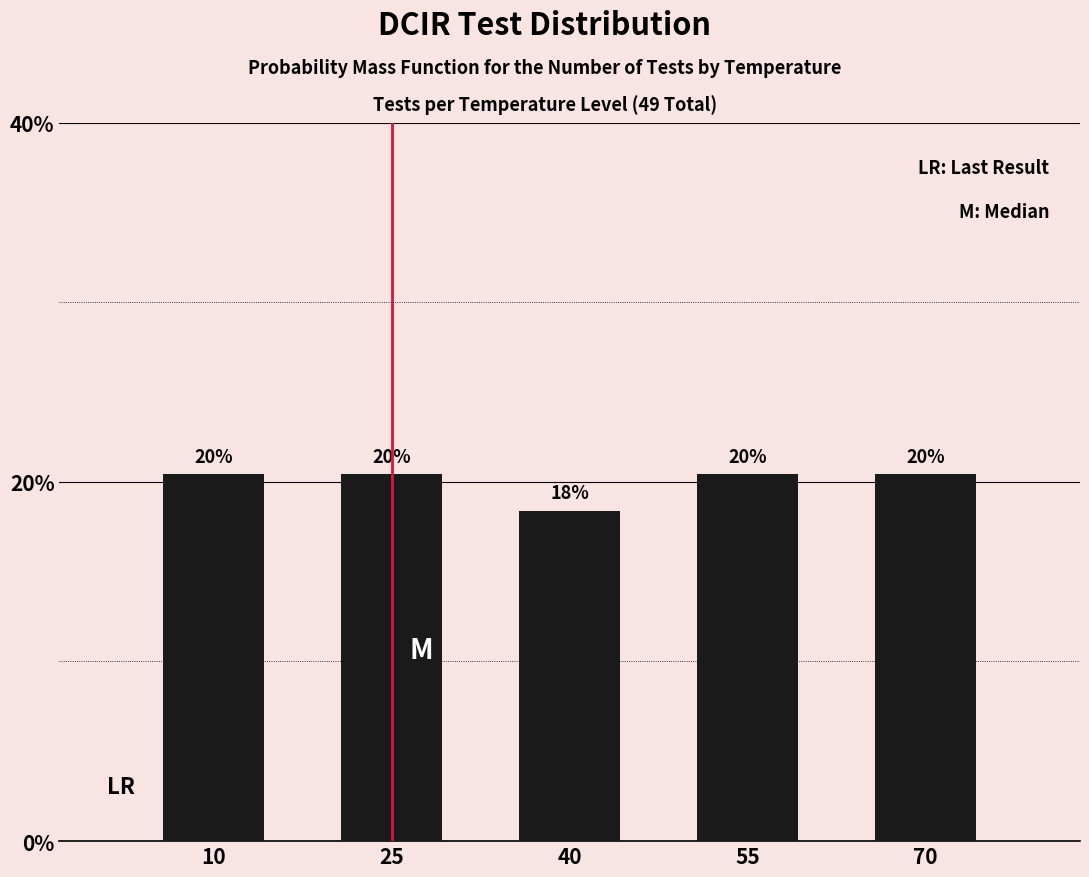

Are the bars horizontal?

No